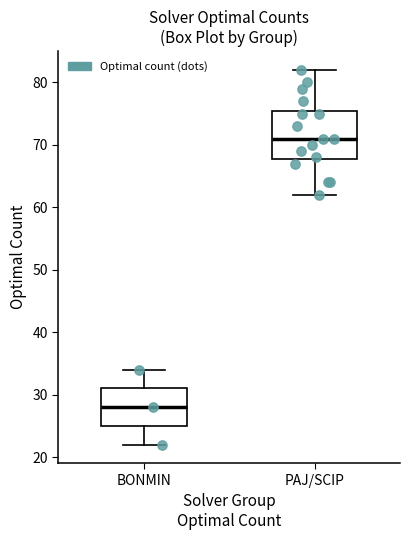

Which box is the tallest, from its lower edge to its upper edge?

PAJ/SCIP